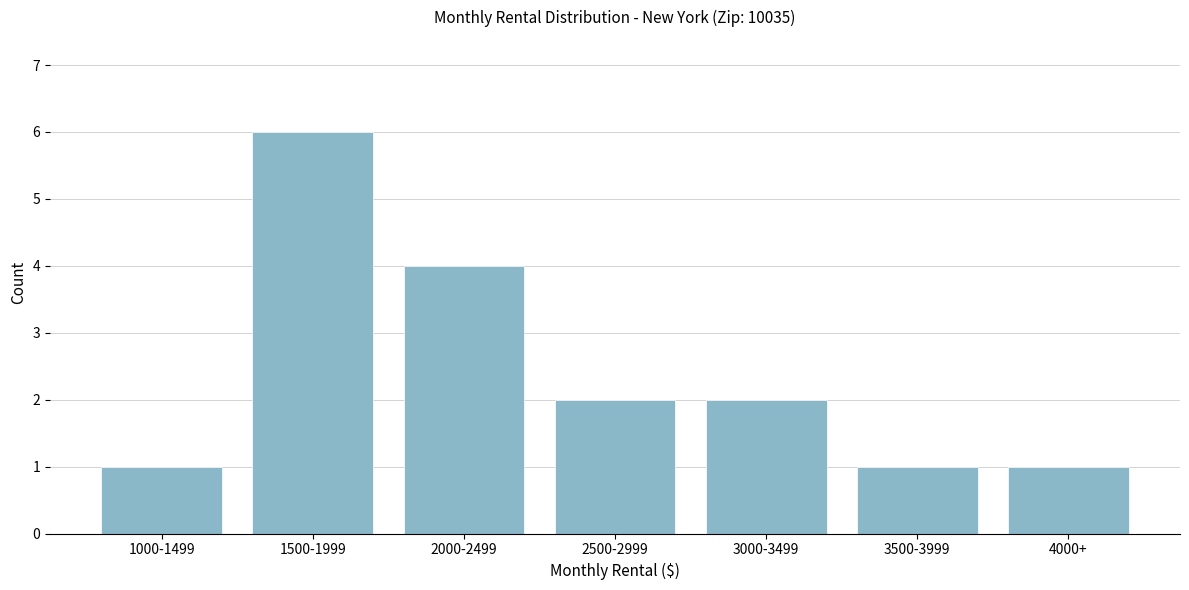

Reading right to left, transcribe all the data shown in this chart.

4000+=1	3500-3999=1	3000-3499=2	2500-2999=2	2000-2499=4	1500-1999=6	1000-1499=1